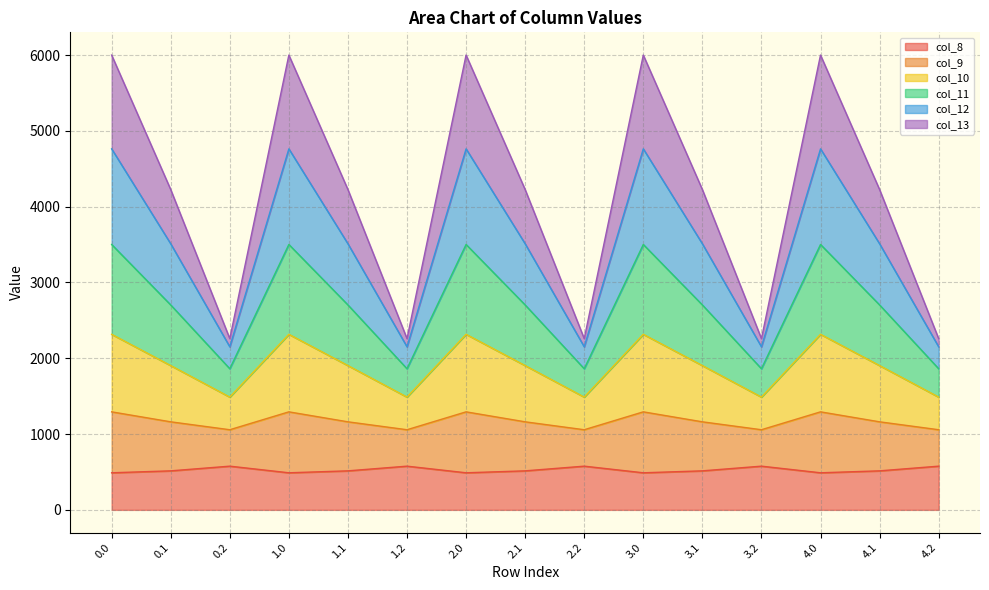

What is the lowest value of the col_8 series?

489.3